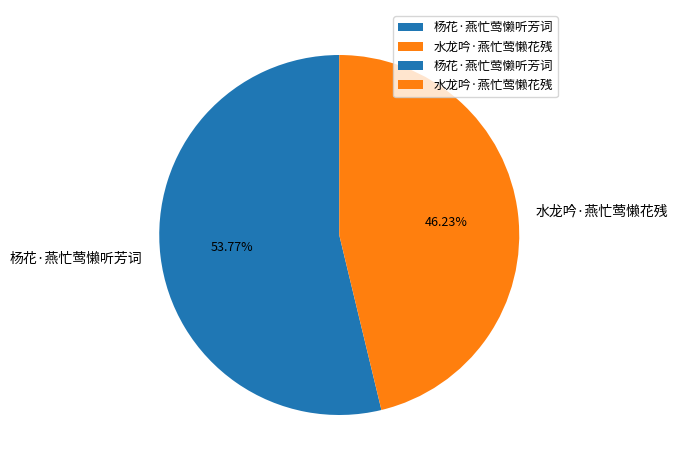

How many slices are in this pie chart?

2